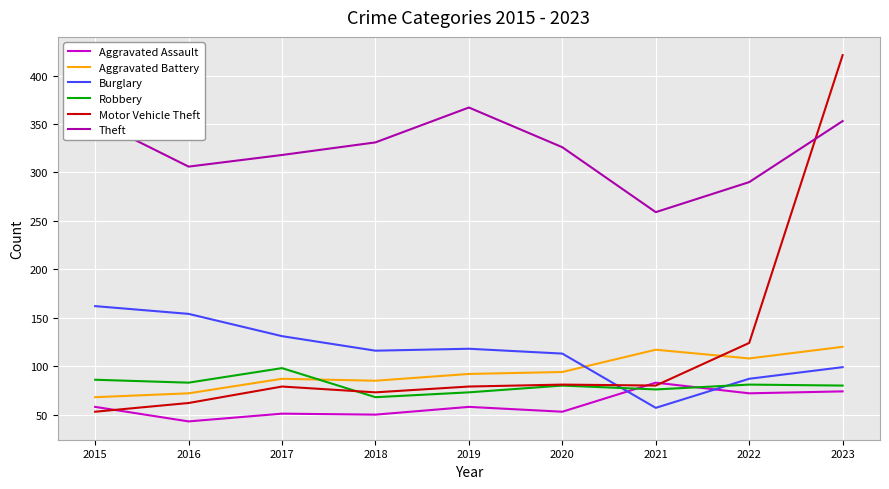

At which category is the sum across all series the highest?

2023